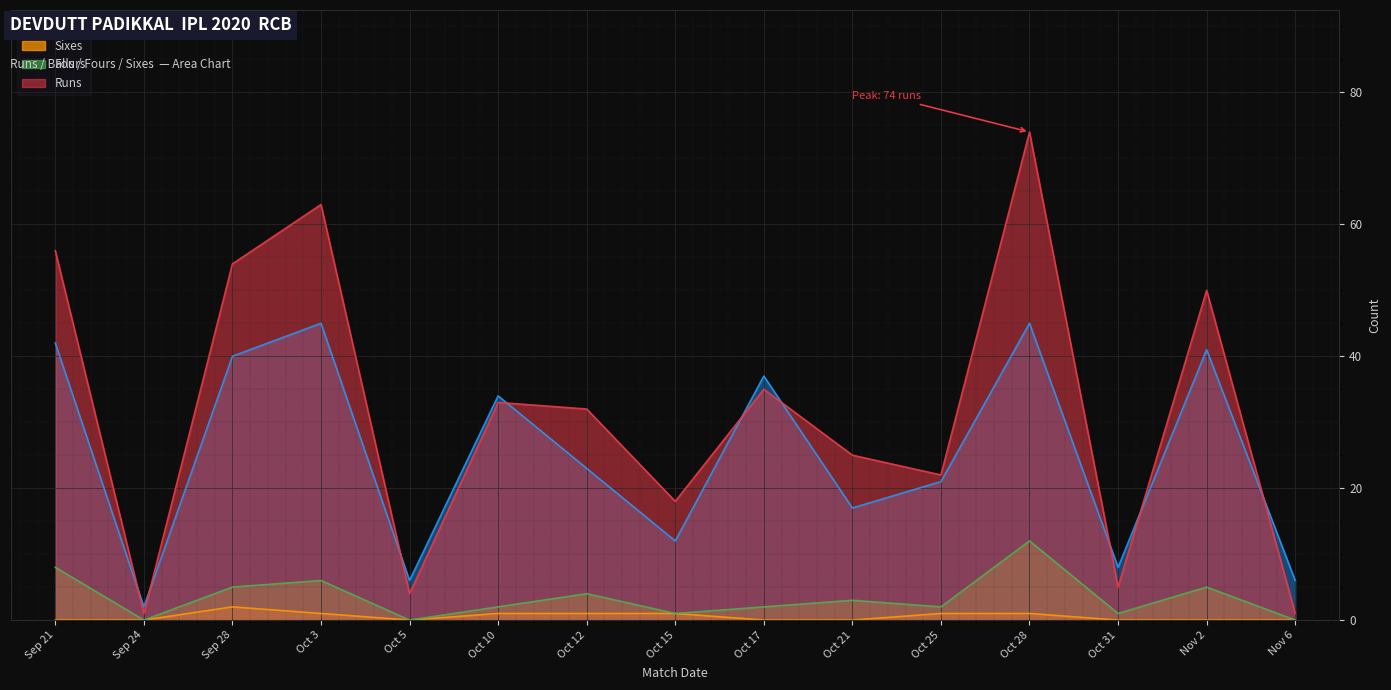

How many lines are shown in the chart?

4